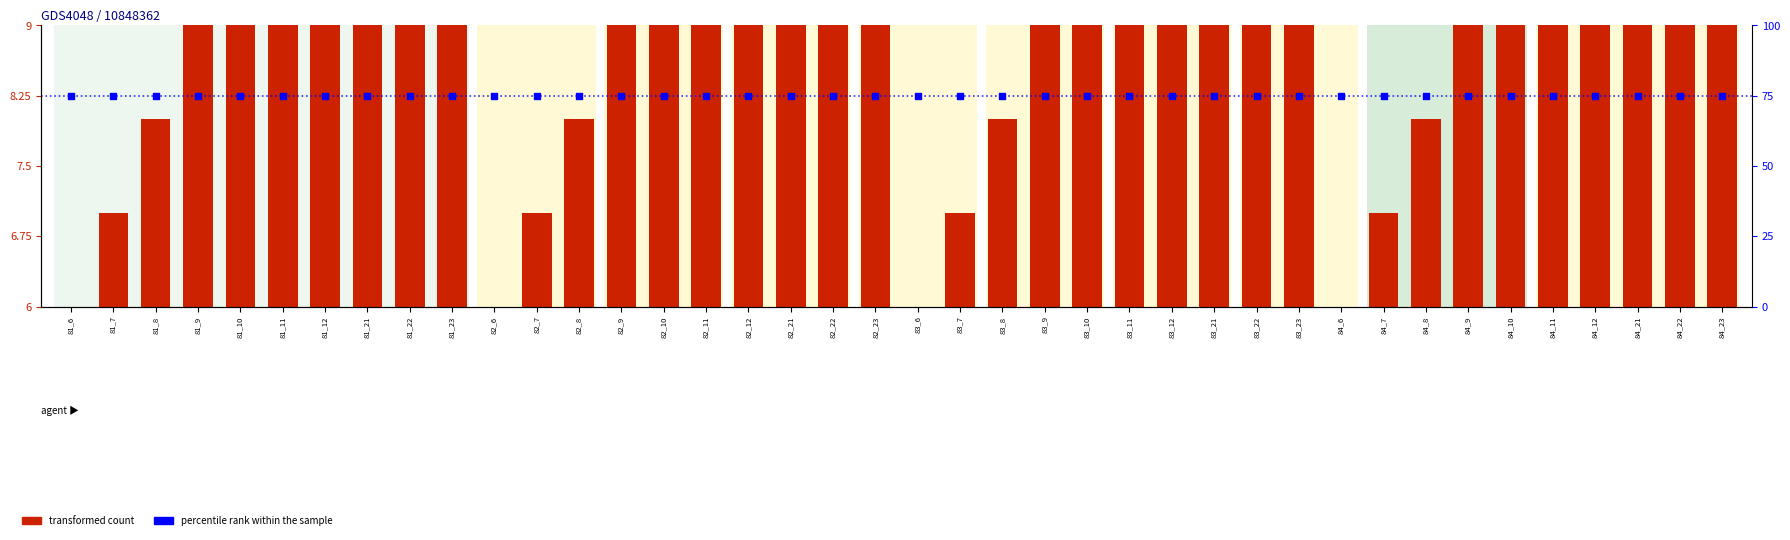

At which category is the sum across all series the highest?

81_23